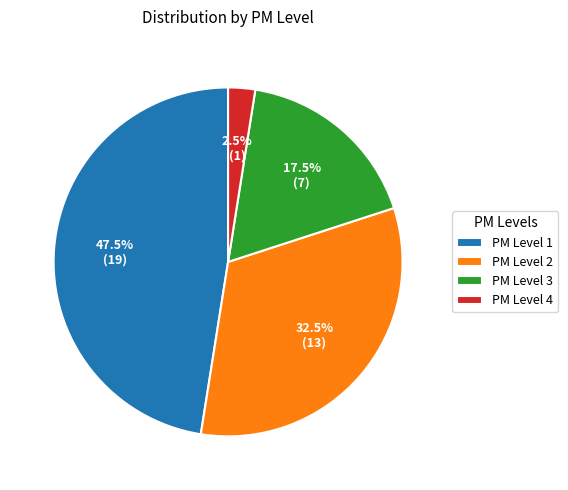

Rank the categories by value from lowest to highest.

PM Level 4, PM Level 3, PM Level 2, PM Level 1